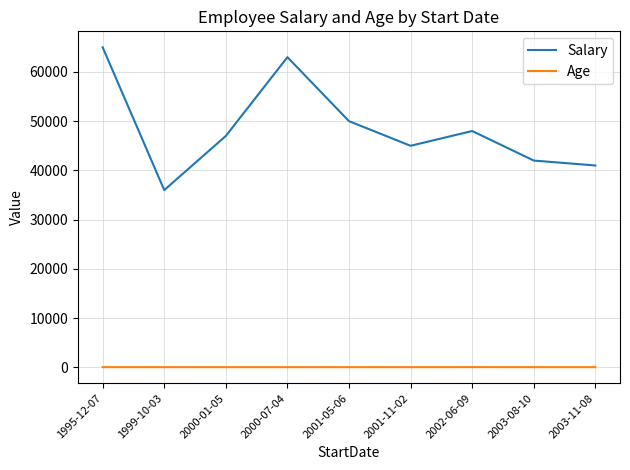

What is the highest value of the Salary series?

65000